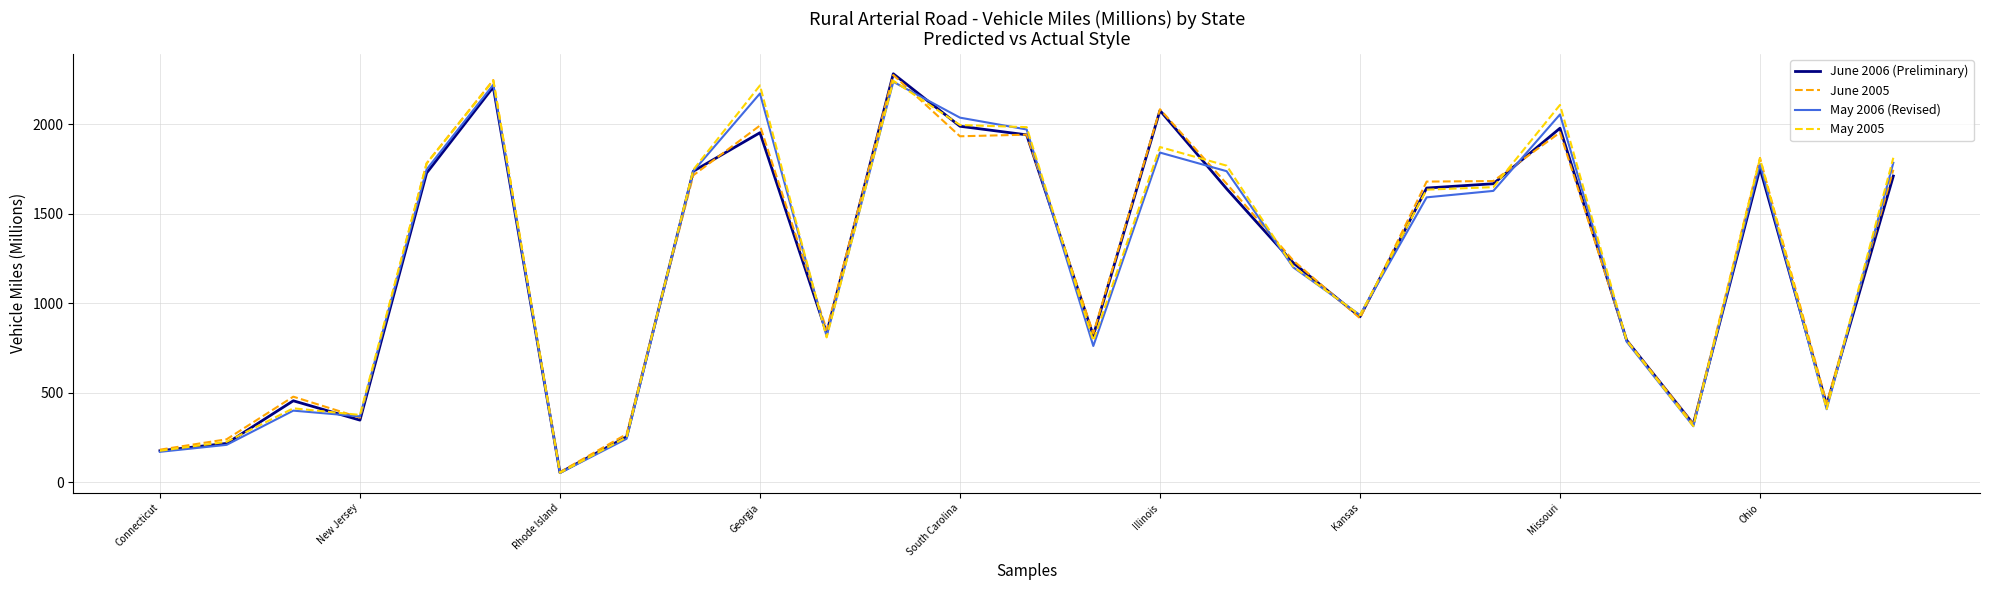

How many series are shown in this chart?

4